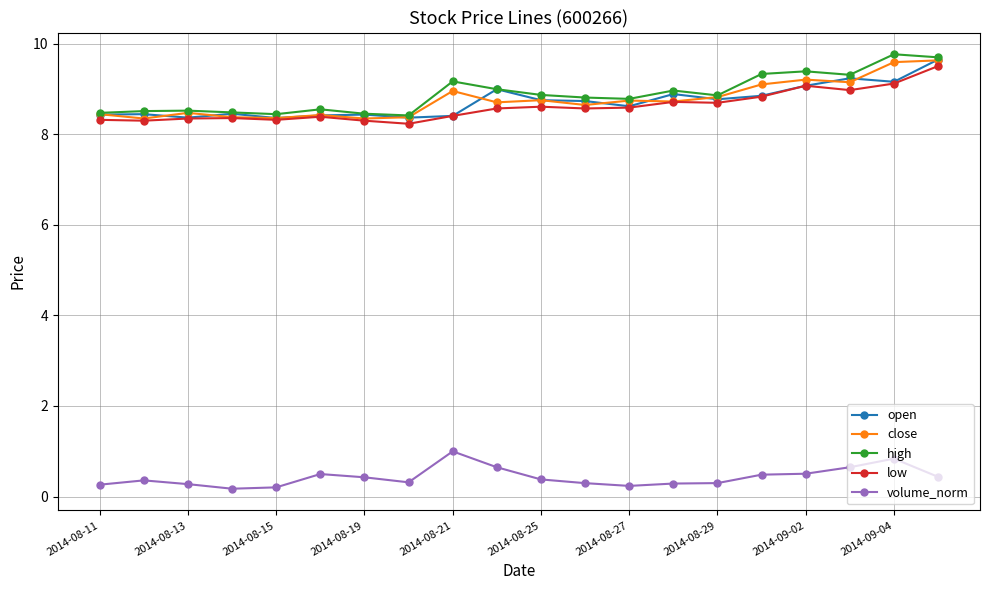

Which series has the largest total across all categories?

high